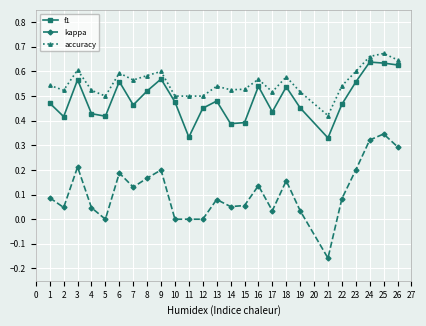

True or false: f1 has a value of 0.7 at 2.

False